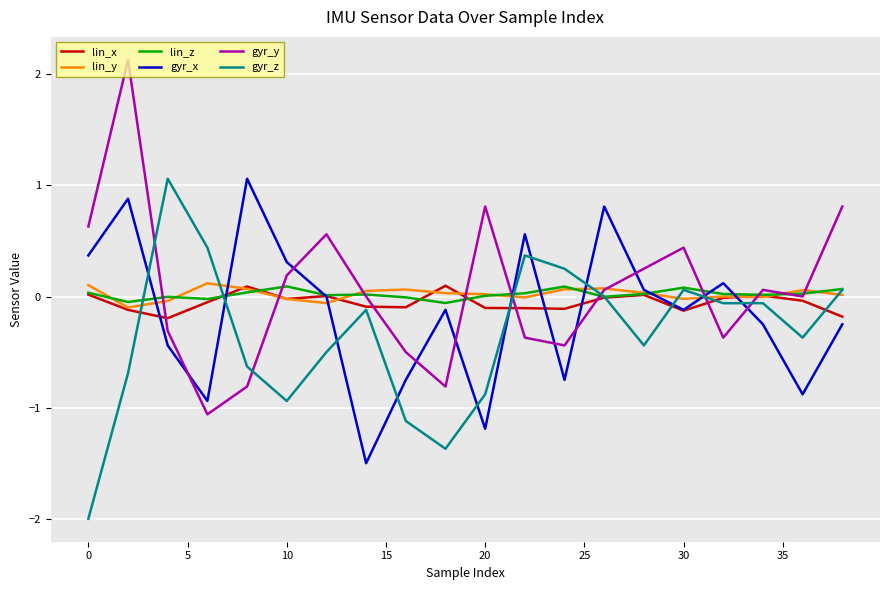

Which series has the widest spread of values?

gyr_y